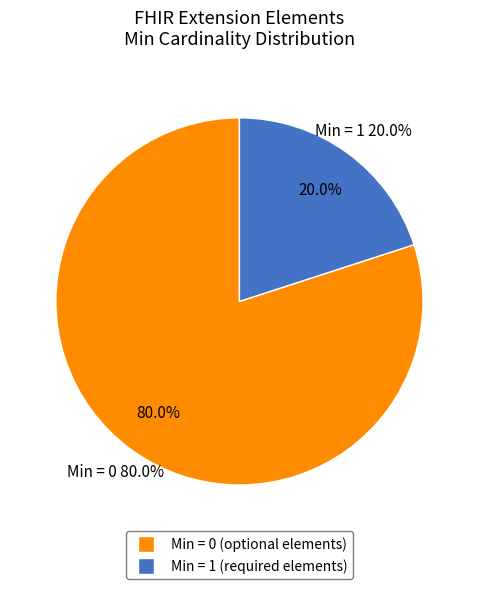

True or false: Extension.value[x] accounts for 44% of the total.

False